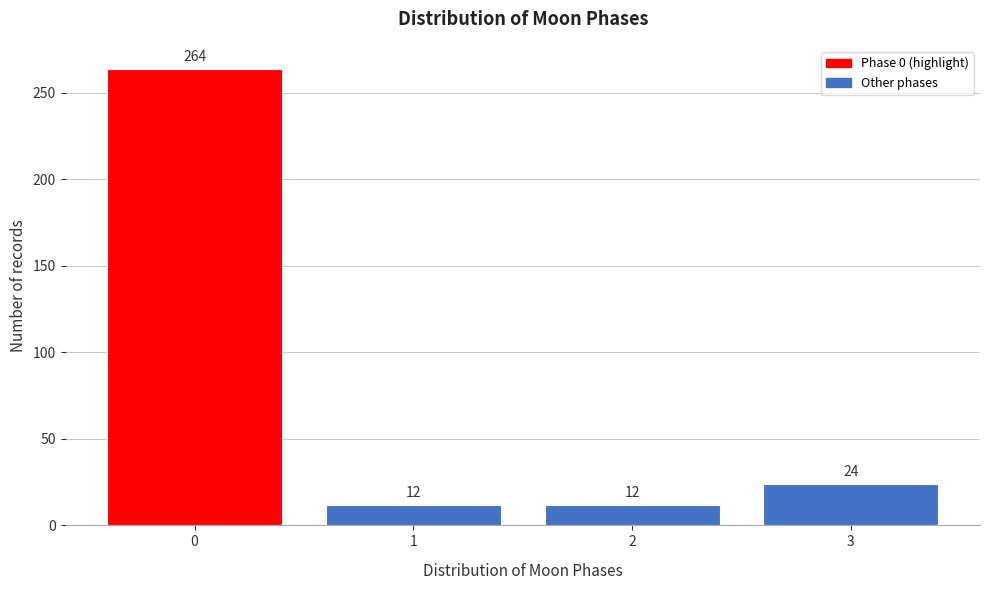

Reading right to left, transcribe all the data shown in this chart.

3=24	2=12	1=12	0=264